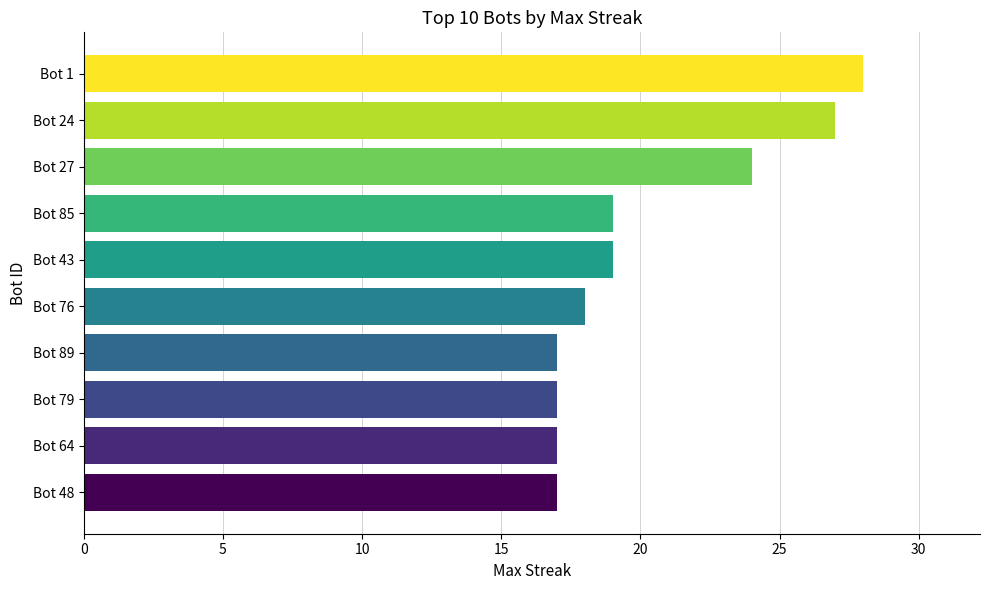

At which label is the value closest to 22?

Bot 27